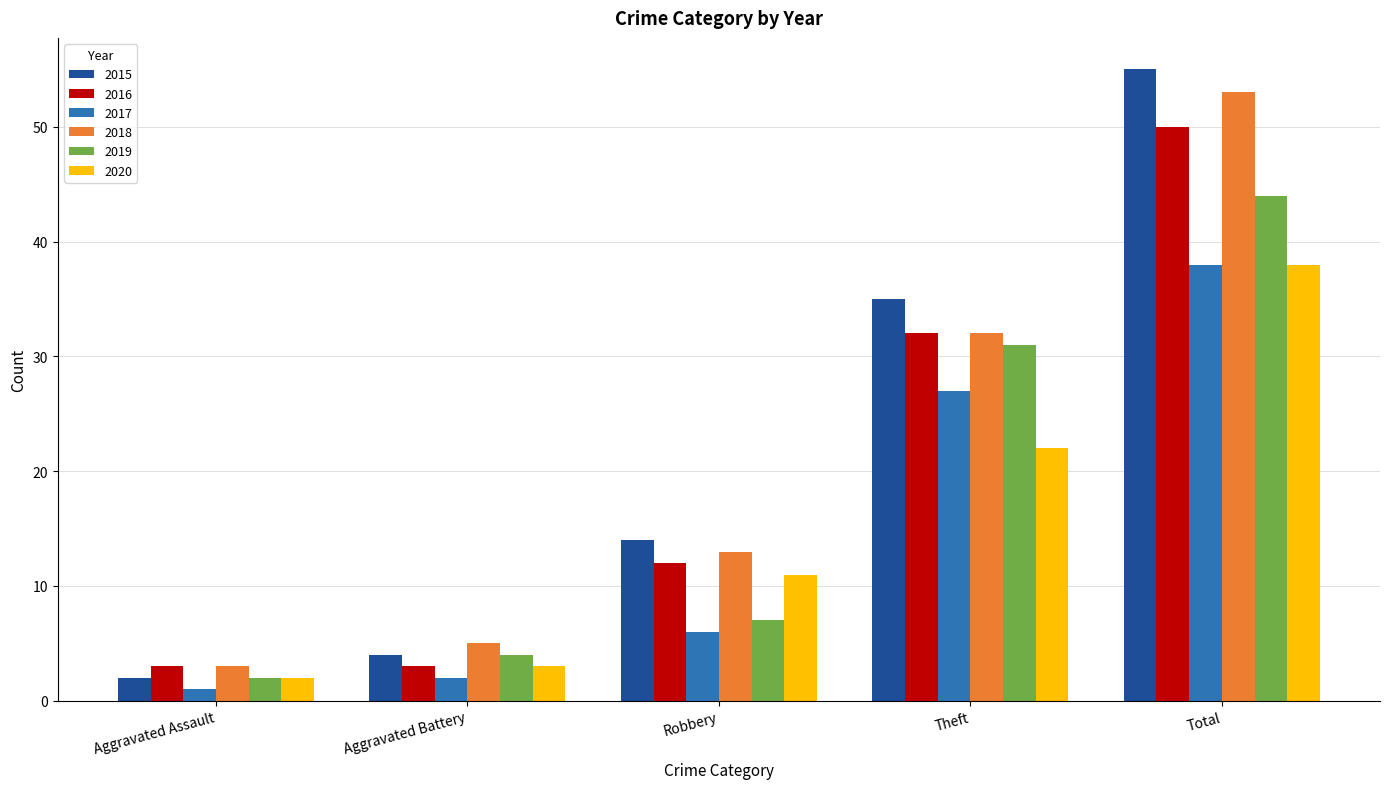

What is the total value across all series at Total?

278